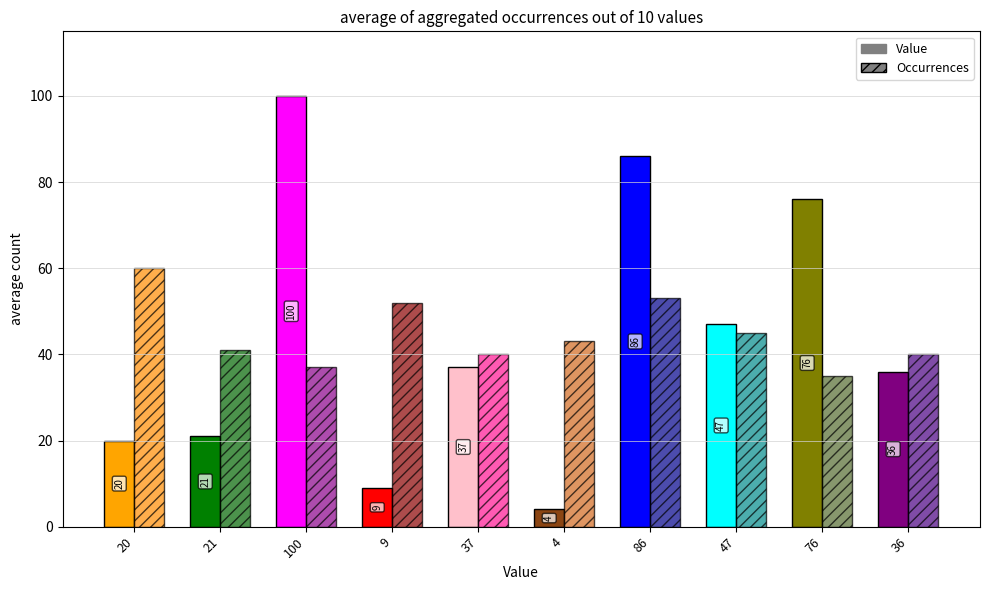

What is the label of the 10th bar from the left?

36